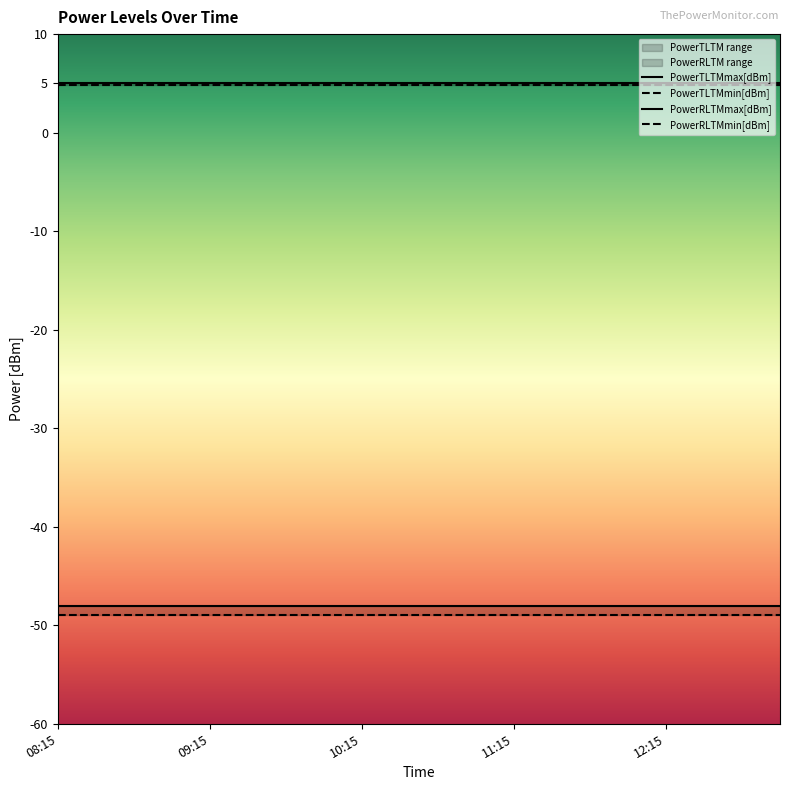

What is the maximum value shown in the chart?

5.0